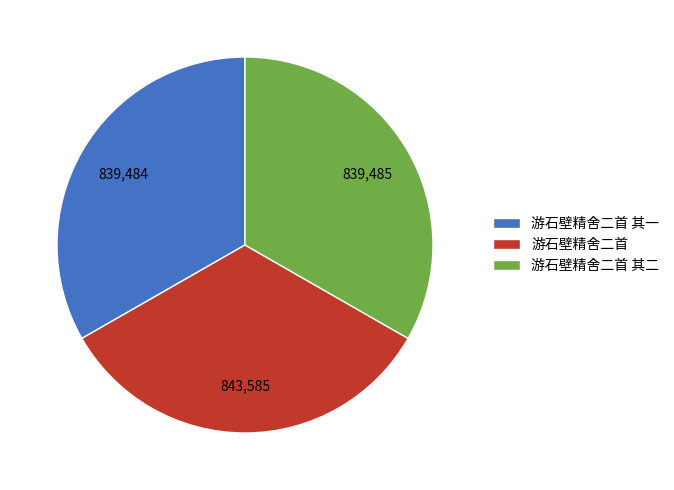

Combined, do 游石壁精舍二首 其二 and 游石壁精舍二首 account for over 50%?

Yes